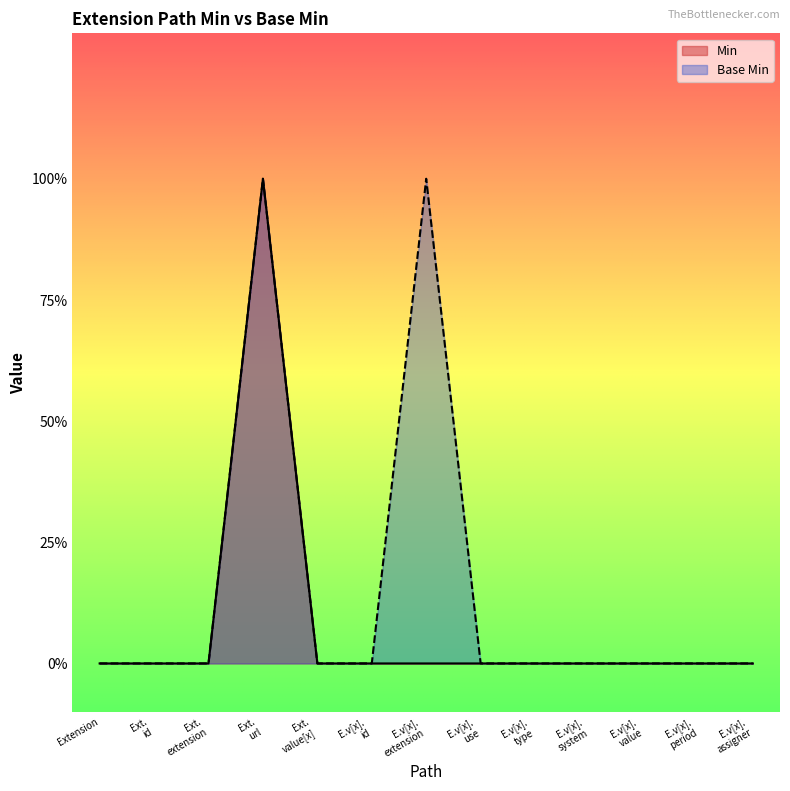

Which label corresponds to the smallest value in the chart?

Extension